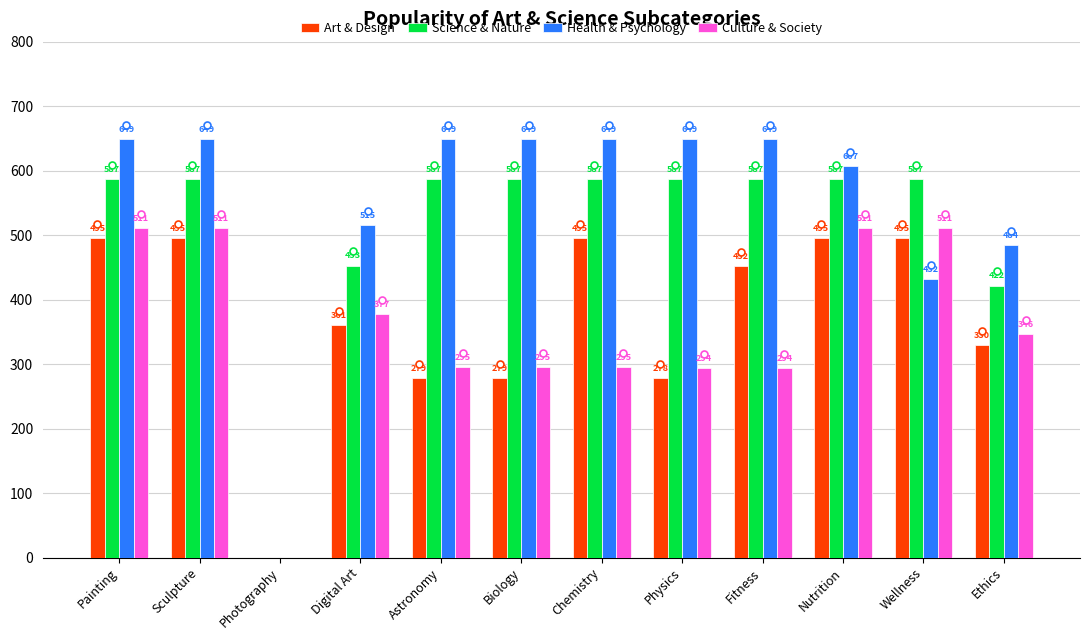

What are all the series names shown in the legend?

Art & Design, Science & Nature, Health & Psychology, Culture & Society